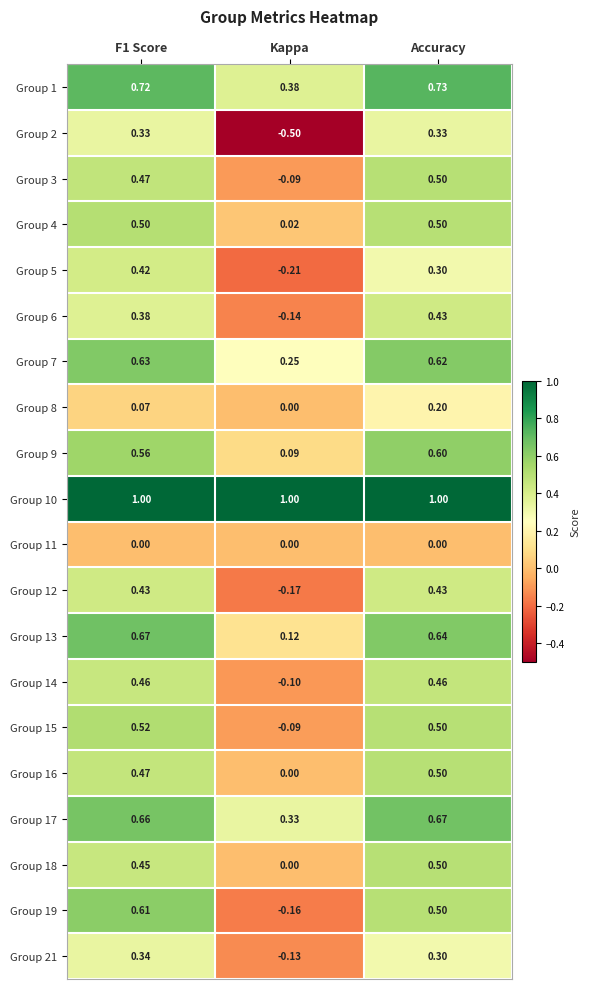

Which series has the widest spread of values?

Group 2